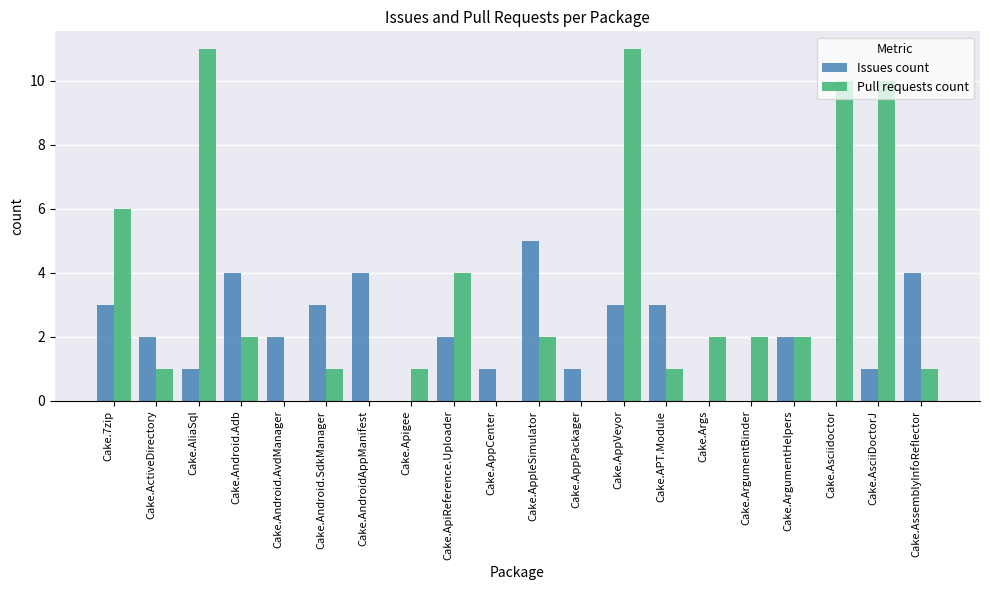

At which label does Issues count reach its peak?

Cake.AppleSimulator